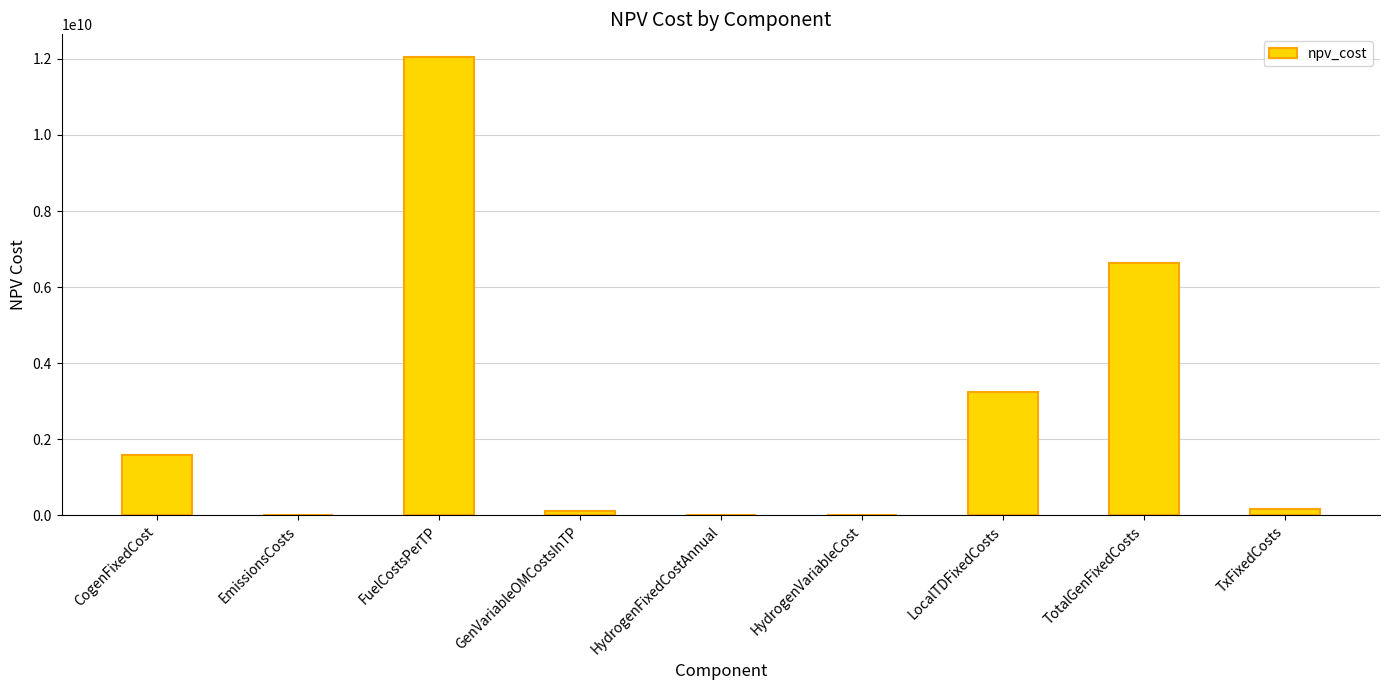

Are the bars horizontal?

No